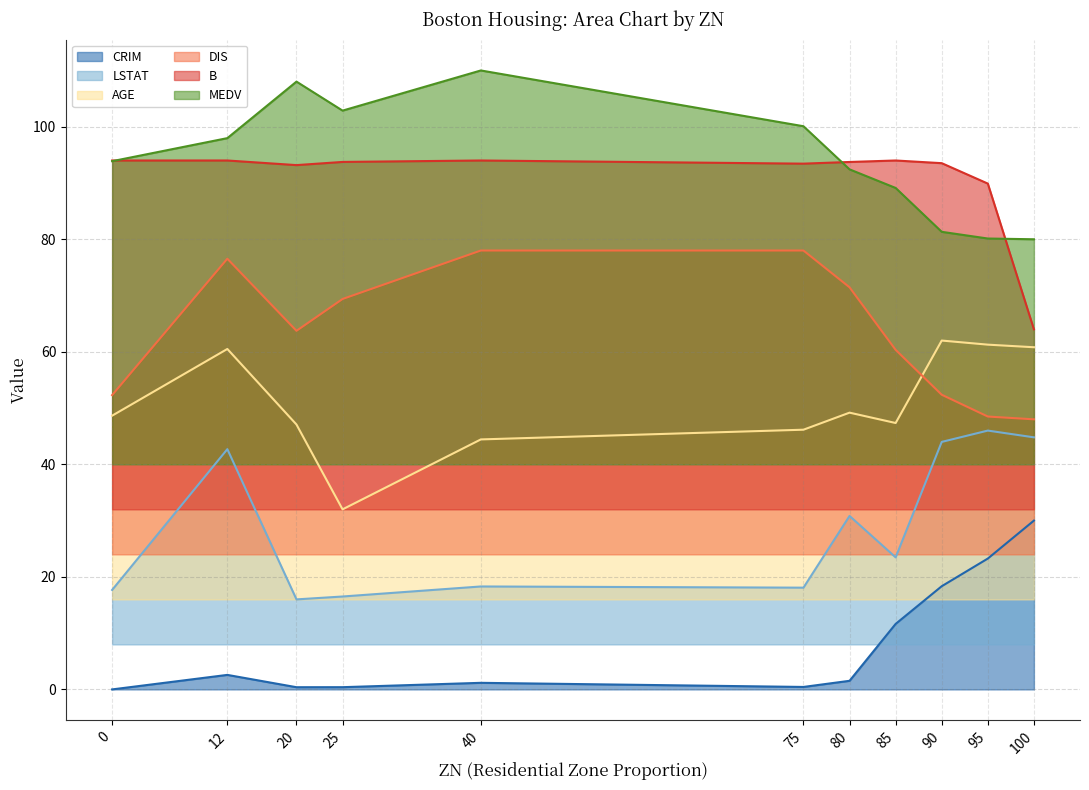

What is the spread (max minus min) of values at 25?

102.5